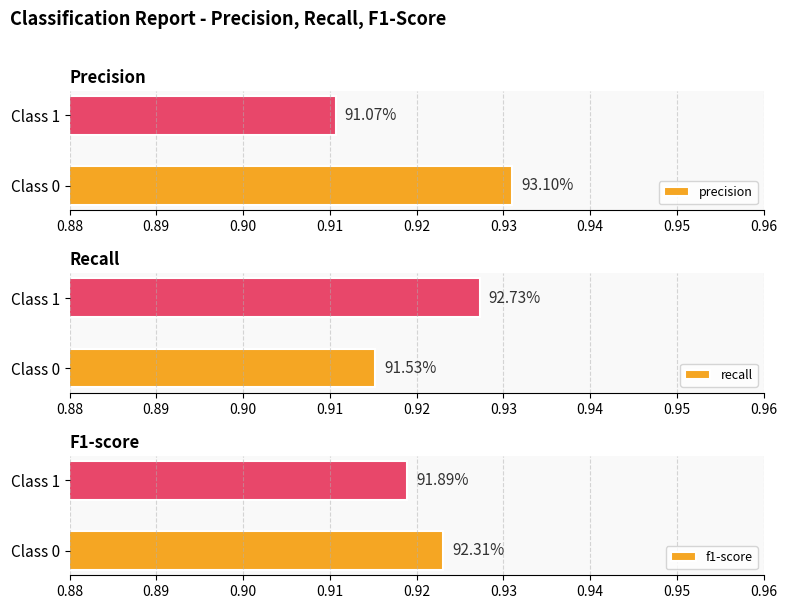

Count the number of data series in this chart.

3